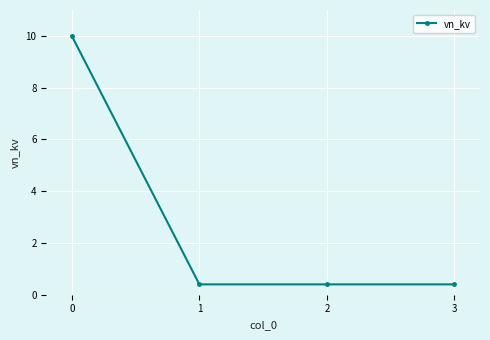

How many lines are shown in the chart?

1